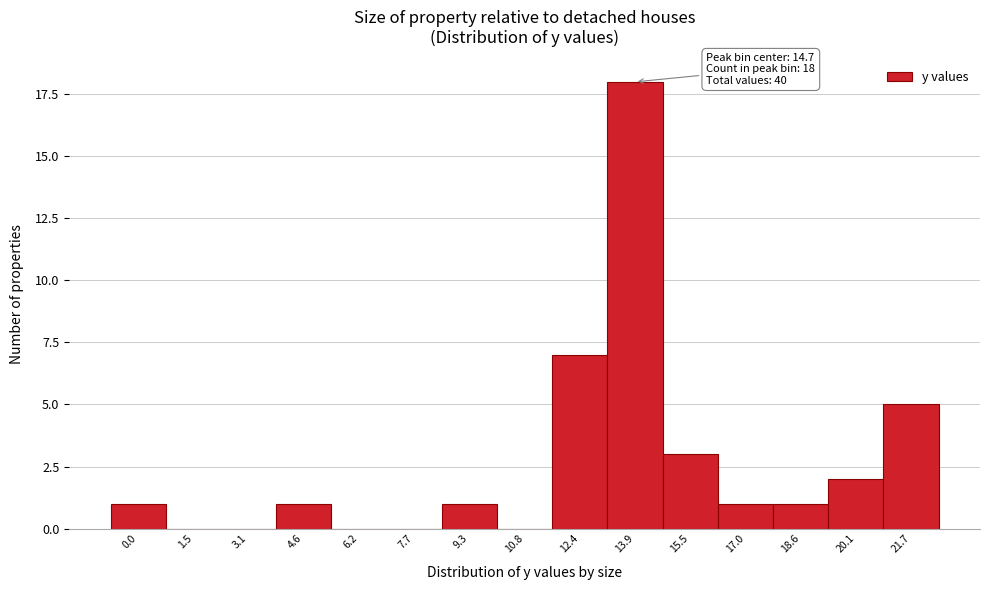

Reading left to right, what are all the values shown in this chart?

0.0=1	1.5=0	3.1=0	4.6=1	6.2=0	7.7=0	9.3=1	10.8=0	12.4=7	13.9=18	15.5=3	17.0=1	18.6=1	20.1=2	21.7=5